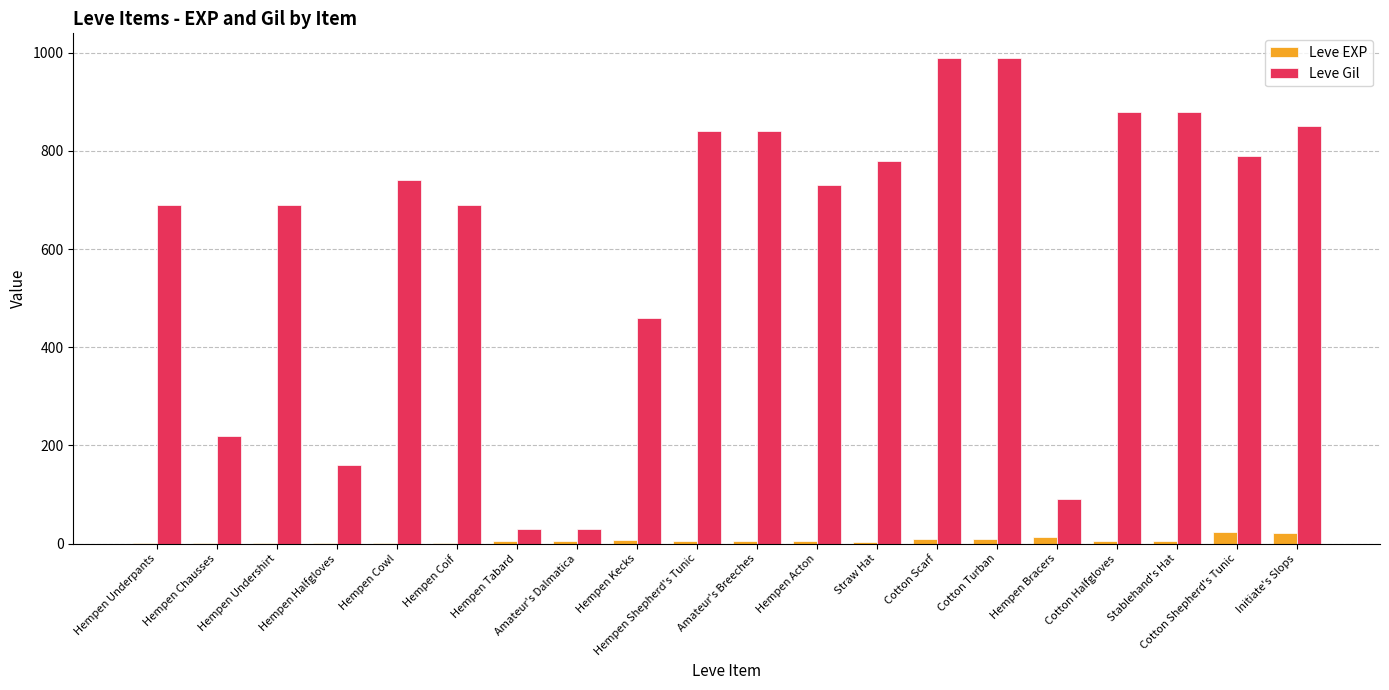

What is the maximum value for Leve EXP?

24